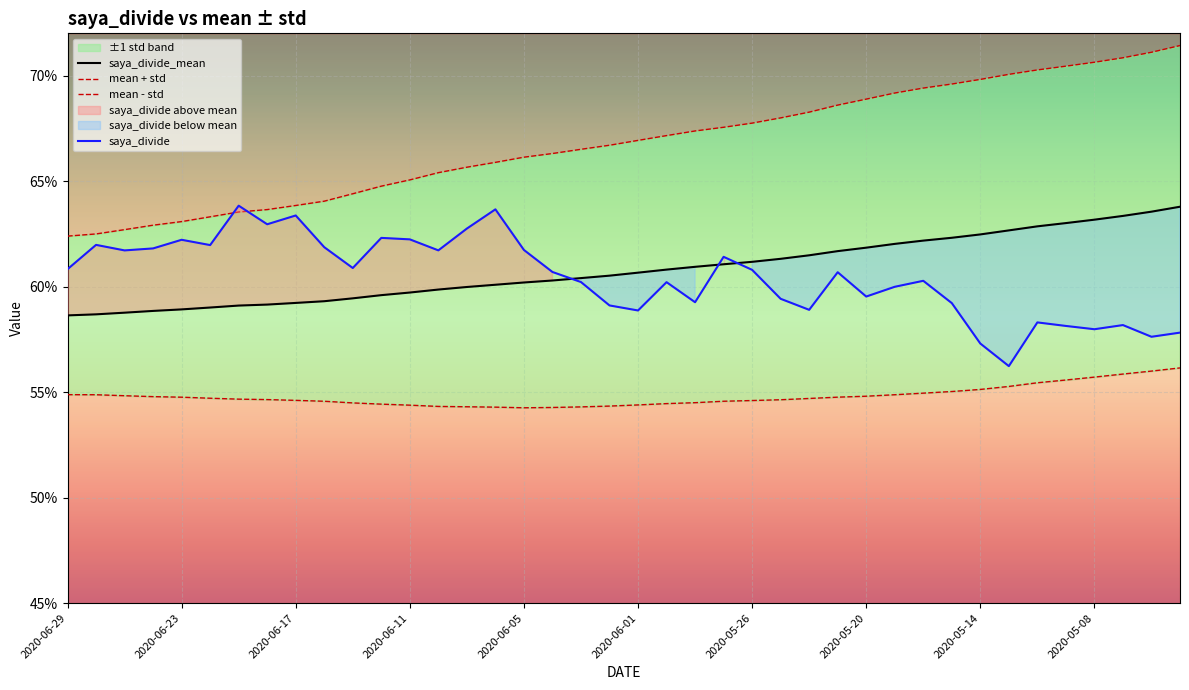

True or false: saya_divide has more than 0 points higher than both neighbors.

True